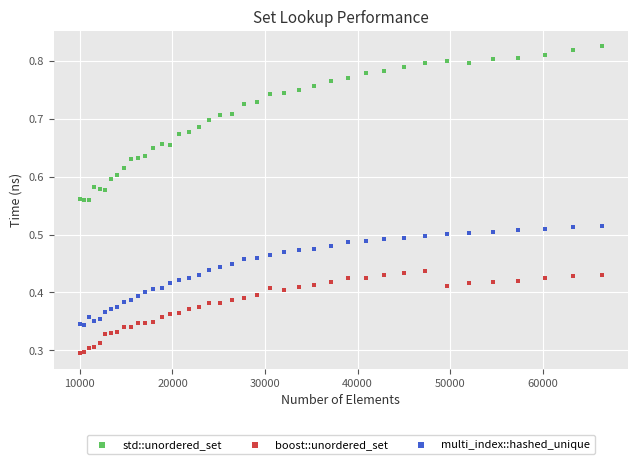

Which series contains the highest Y value?

std::unordered_set